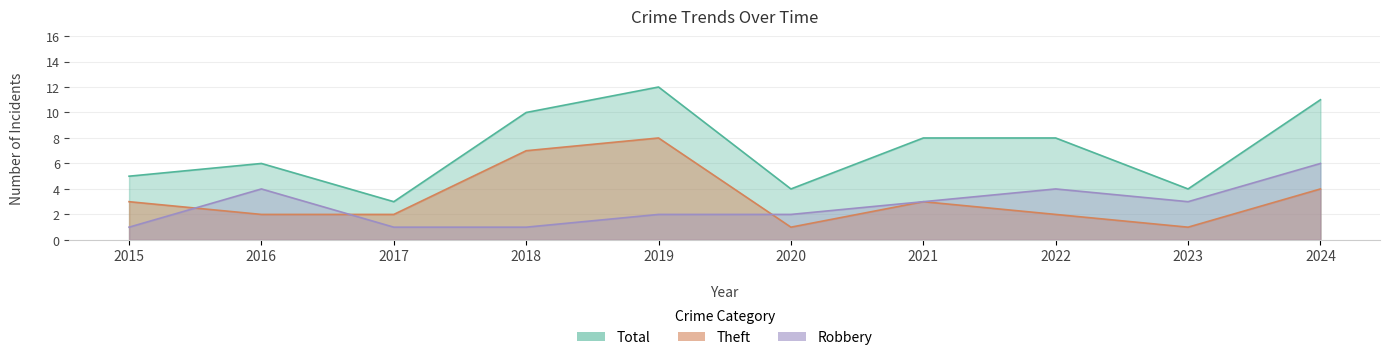

Is the value of Theft at 2015 greater than the value of Robbery at 2020?

Yes